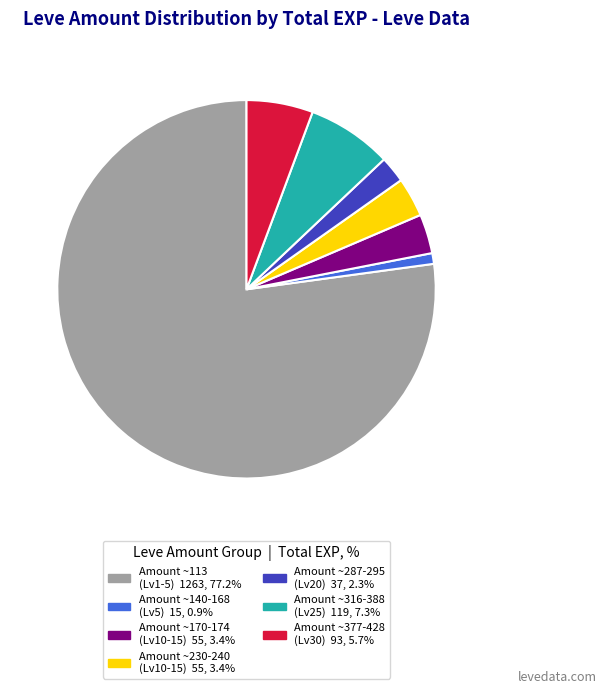

Does any single category account for the majority?

Yes